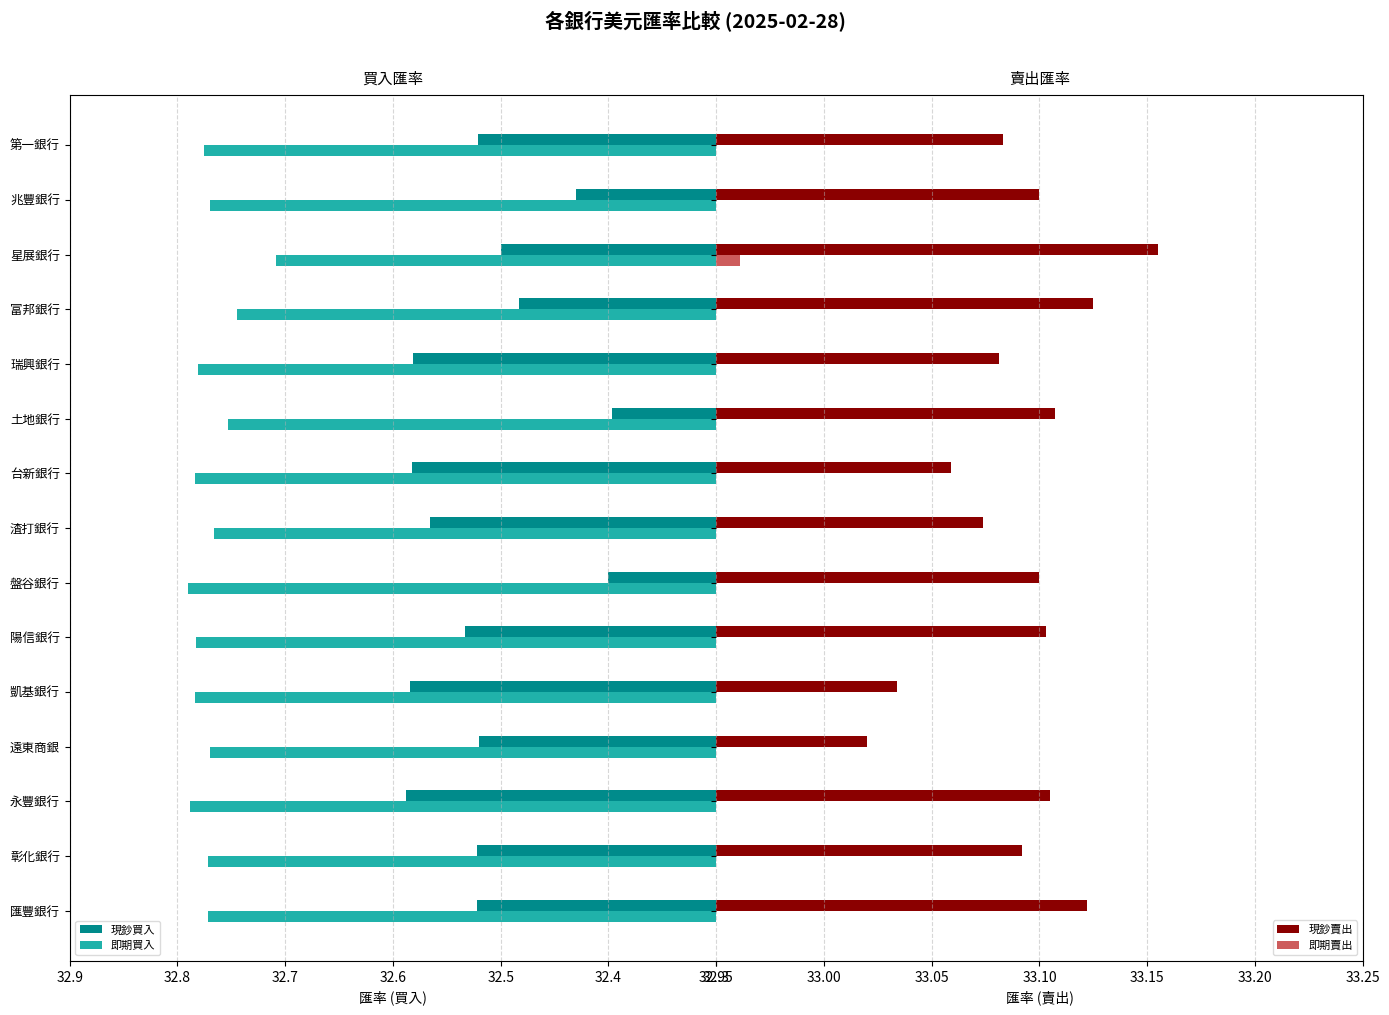

Rank the series at 渣打銀行 from highest to lowest value.

現鈔賣出, 即期賣出, 即期買入, 現鈔買入